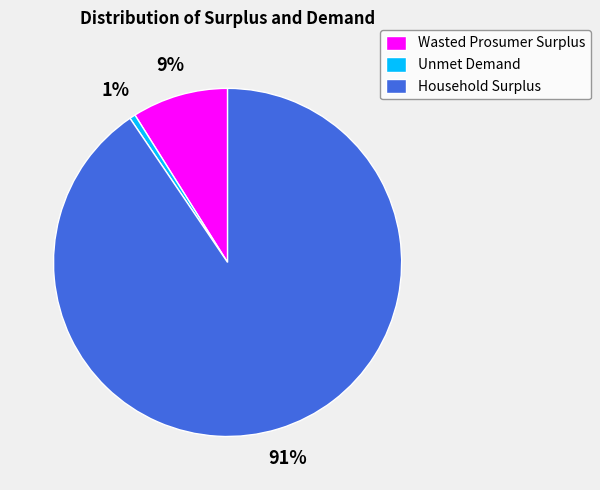

Is Unmet Demand the majority of the pie?

No